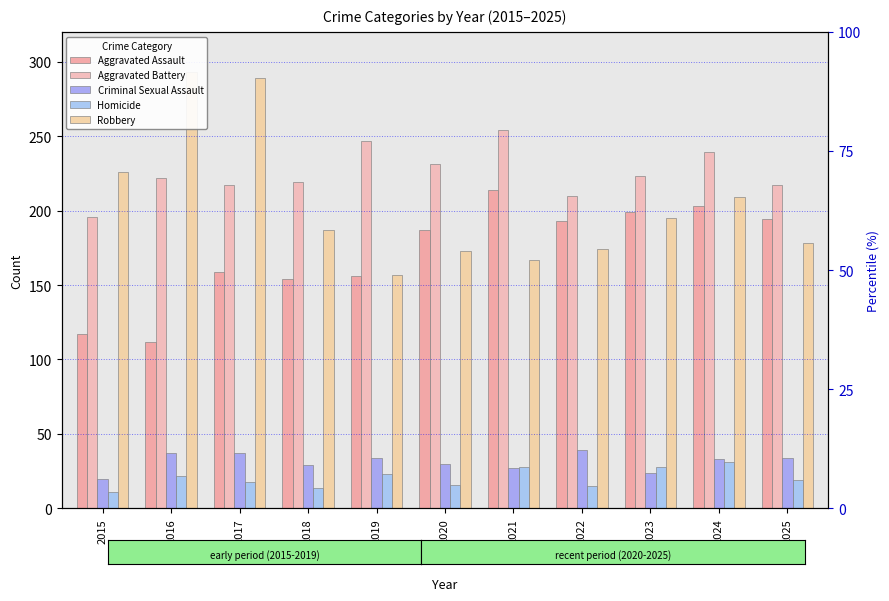

The value of Criminal Sexual Assault at 2016 is 49. True or false?

False